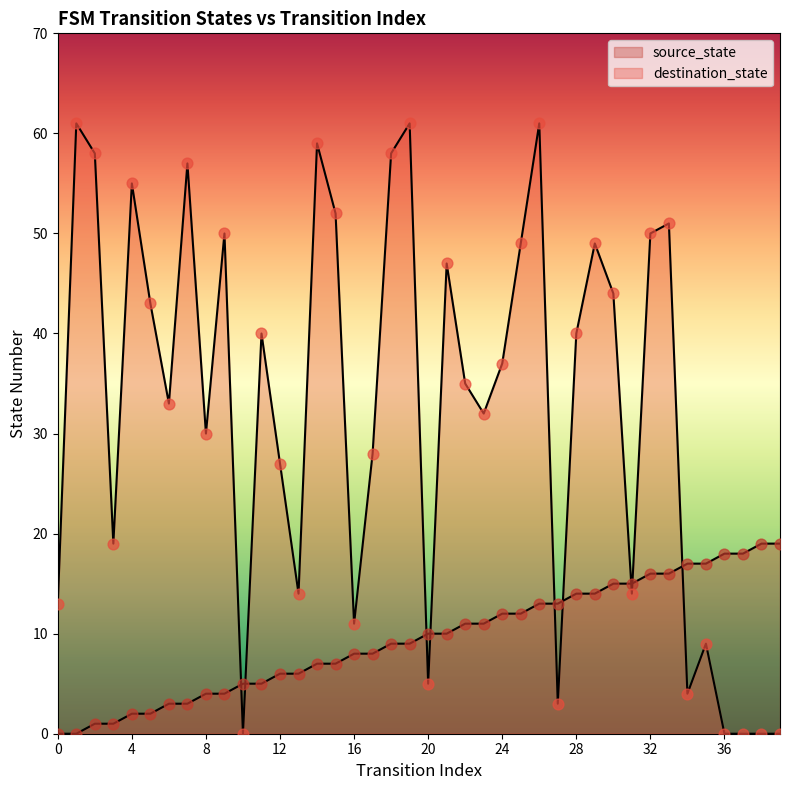

At which category is the sum across all series the highest?

26